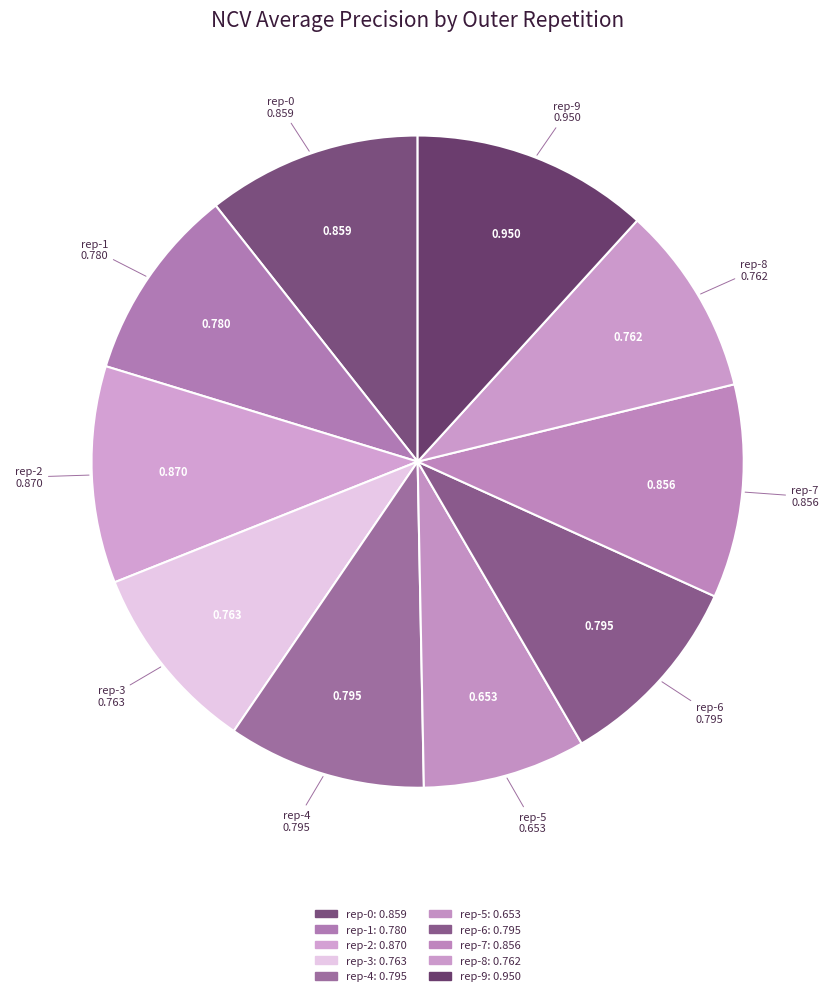

How many slices are in this pie chart?

10